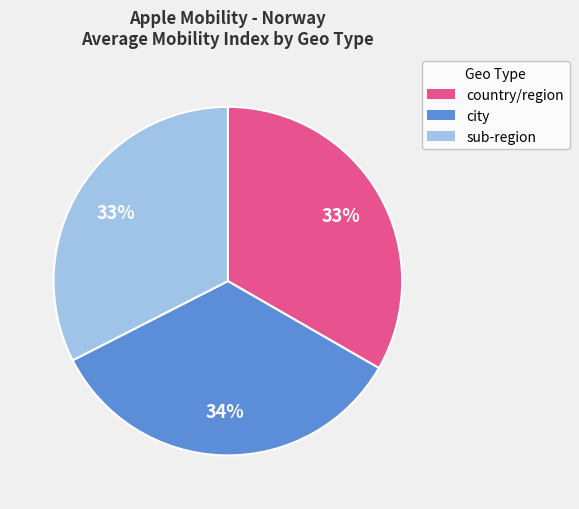

To the nearest percent, what is the average slice percentage?

33%